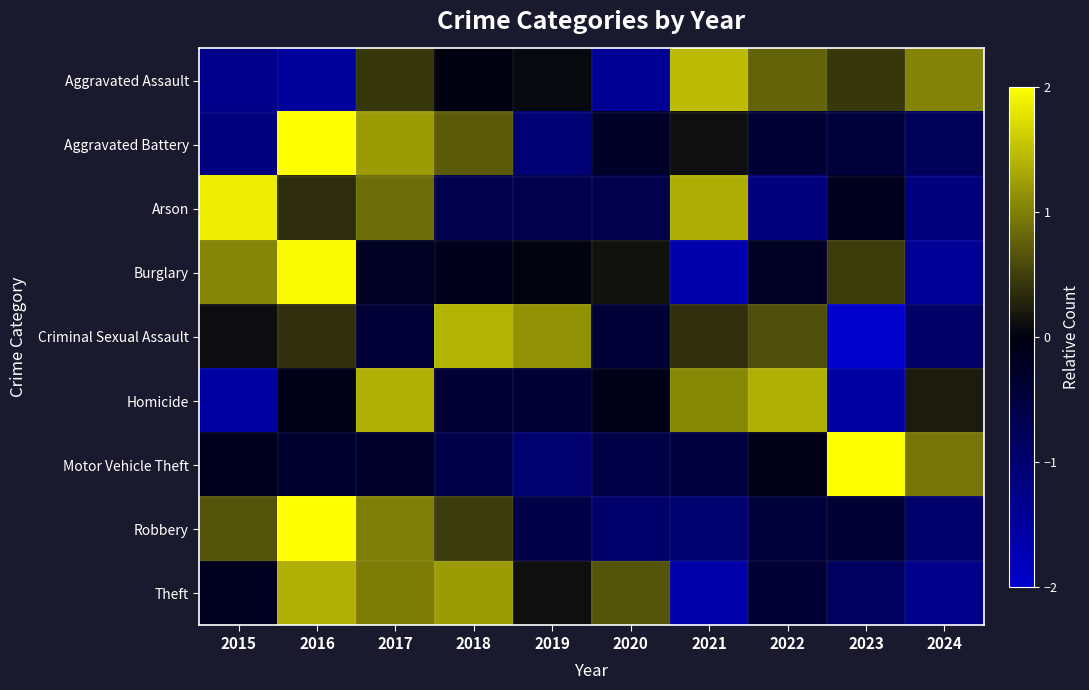

At which category is the sum across all series the highest?

2016